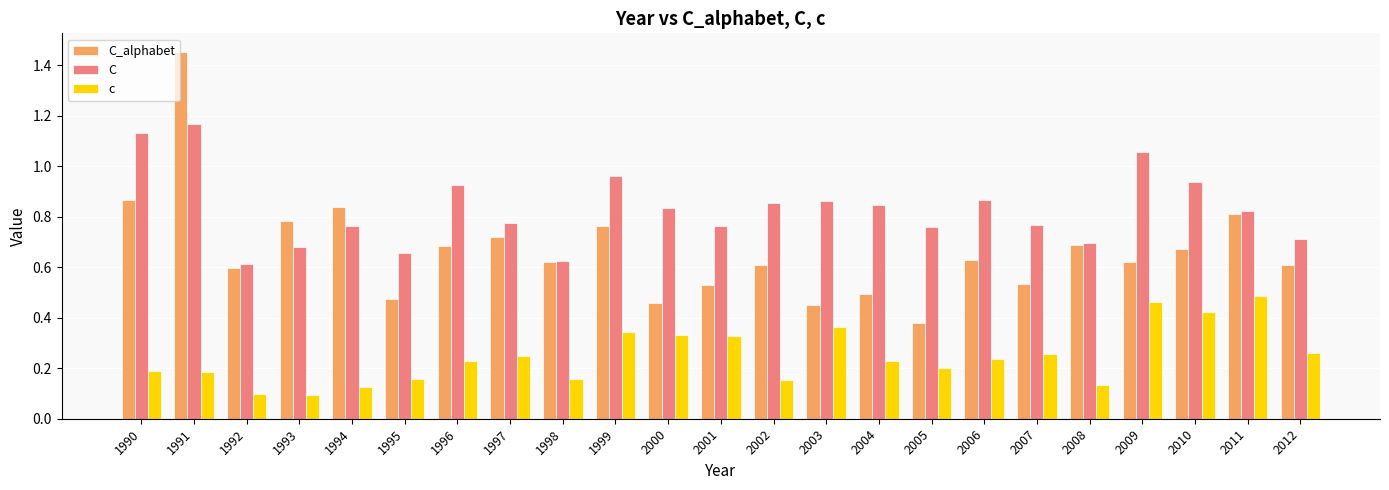

At which category is the sum across all series the highest?

1991